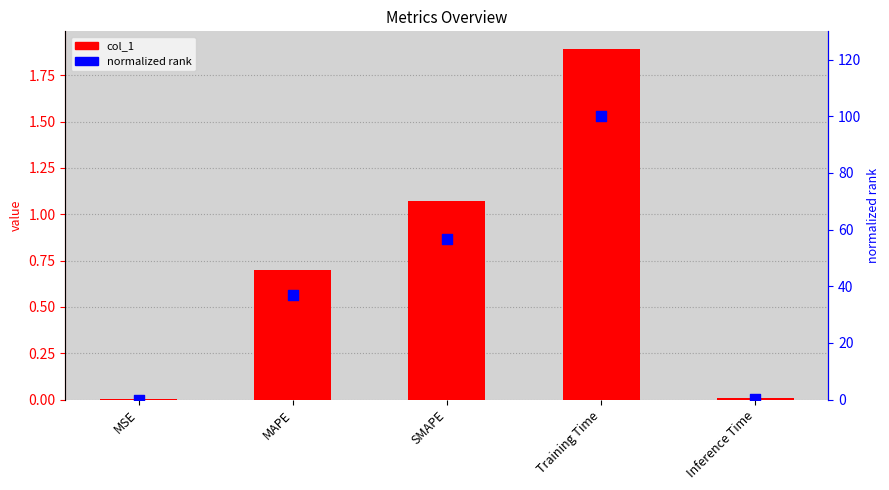

What are all the series names shown in the legend?

col_1, normalized rank